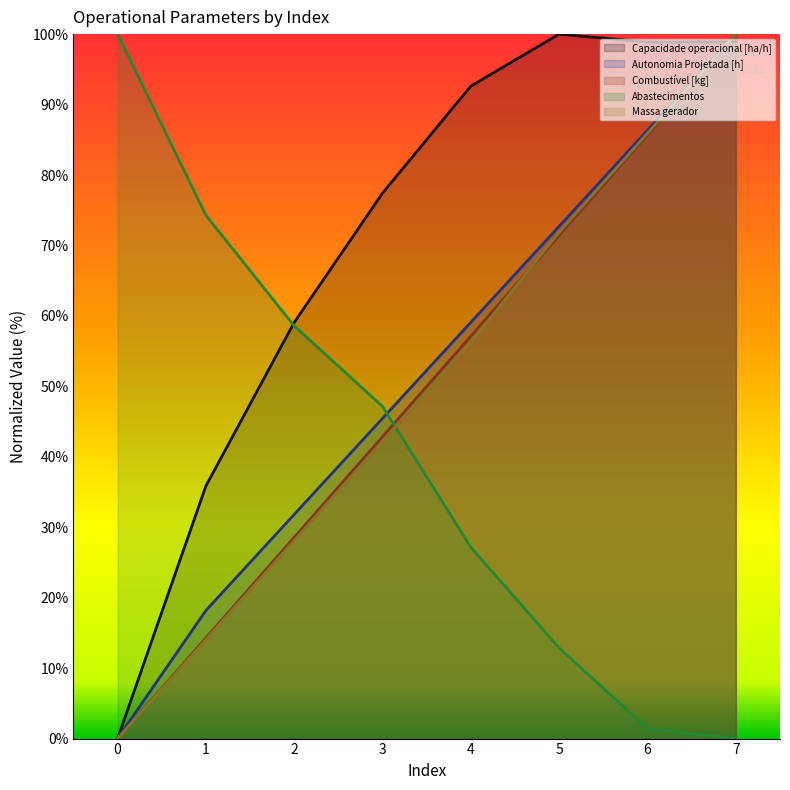

Is it true that Massa gerador equals 132.6 at 7?

False